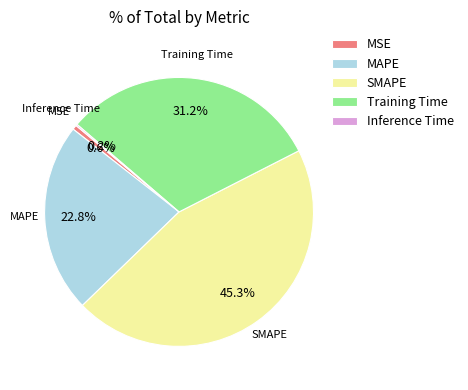

Which slice is the largest?

SMAPE